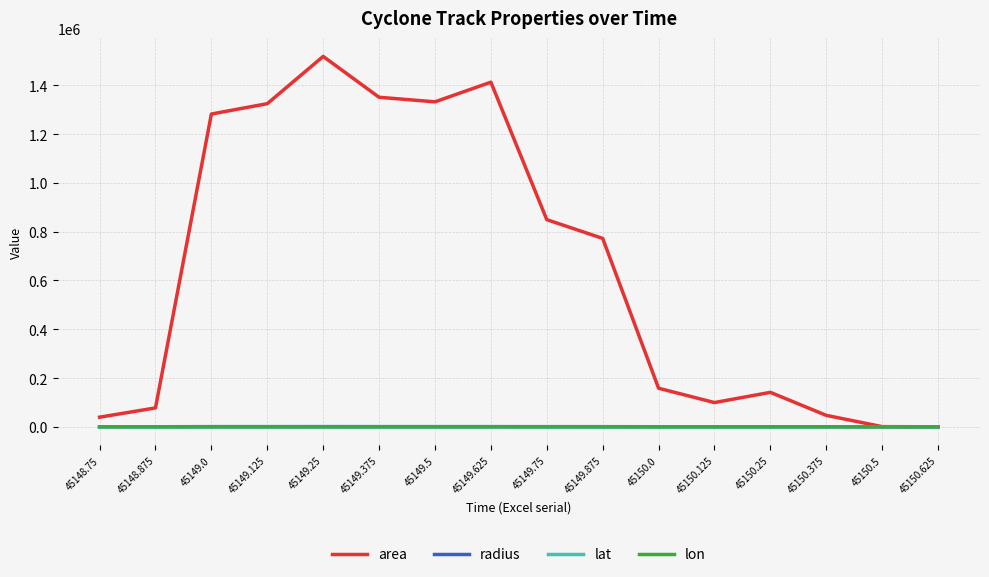

Which series has the widest spread of values?

area